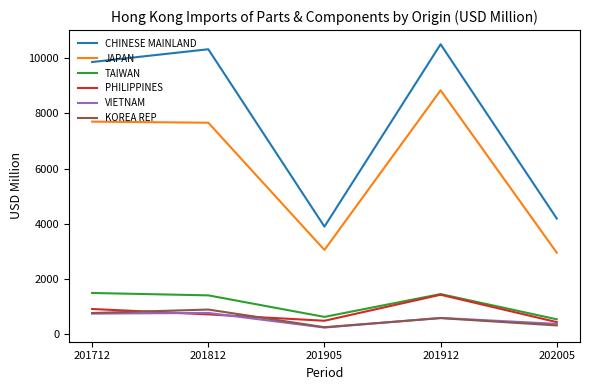

Is it true that JAPAN equals 4475.4 at 201905?

False